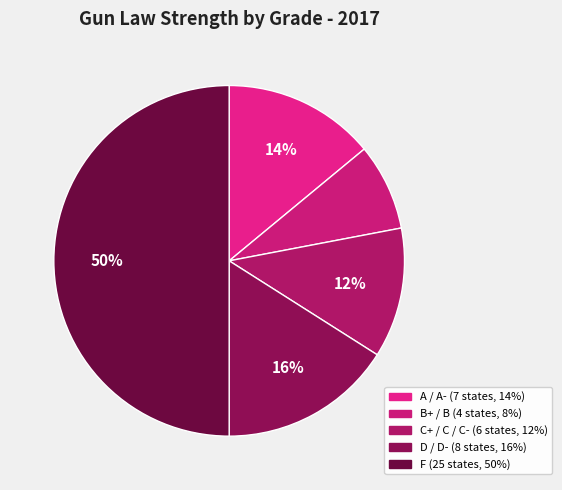

What is the total percentage of A / A- and F?

64.0%